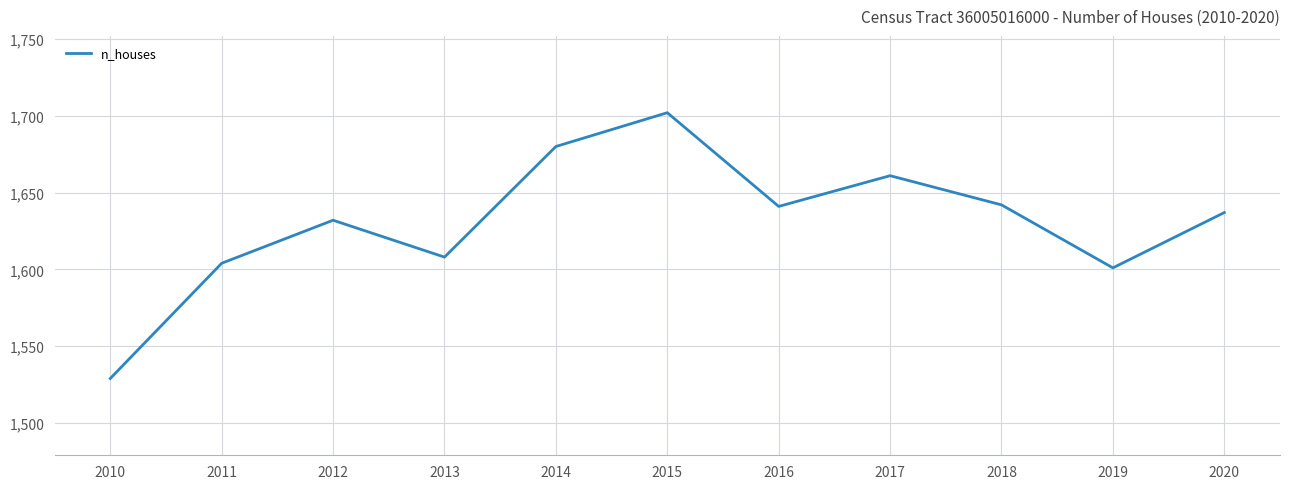

The value at 2011 is 380. True or false?

False